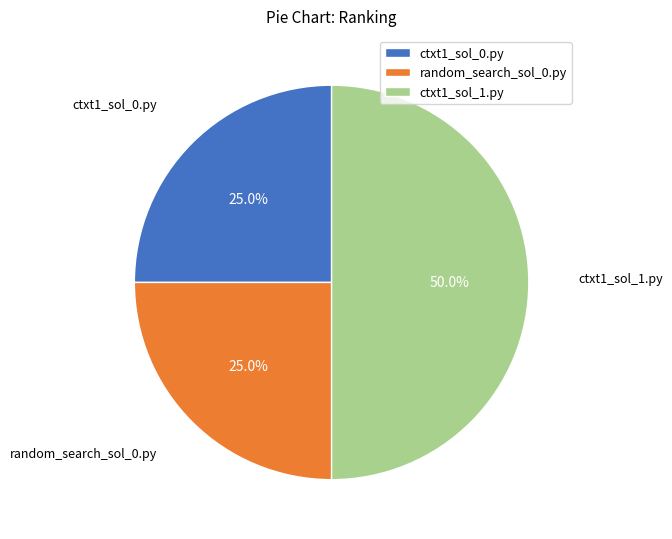

Which category has the biggest portion of the pie?

ctxt1_sol_1.py